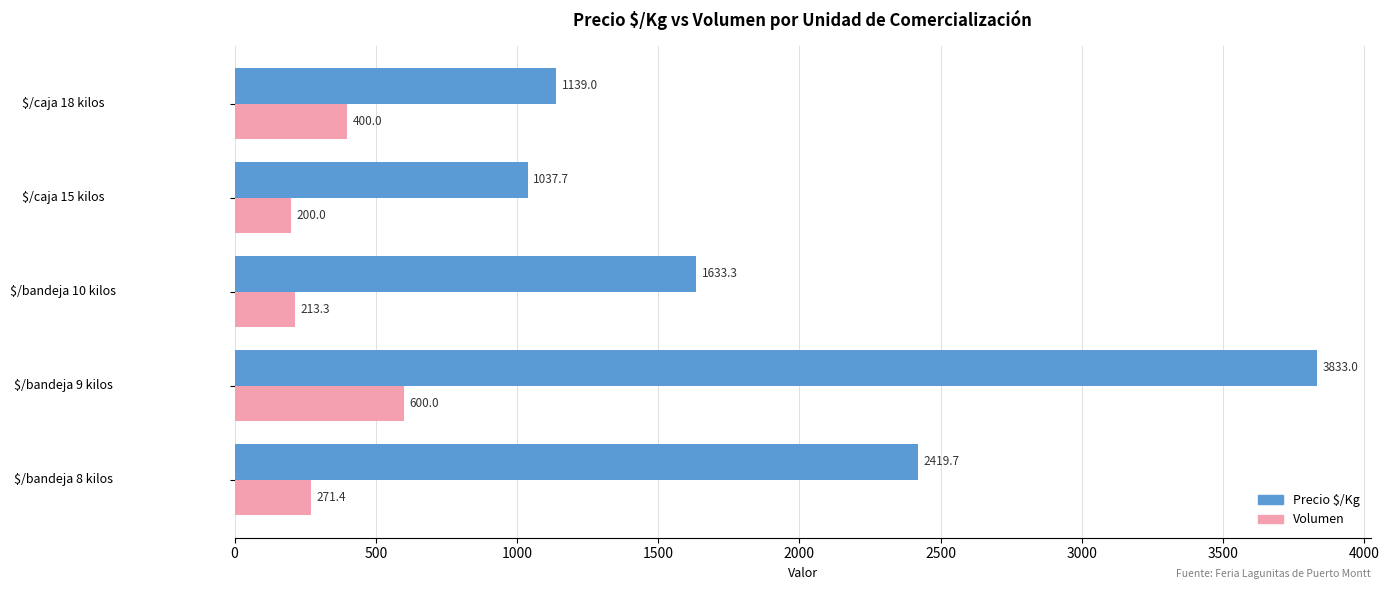

Which series has the largest total across all categories?

Precio $/Kg